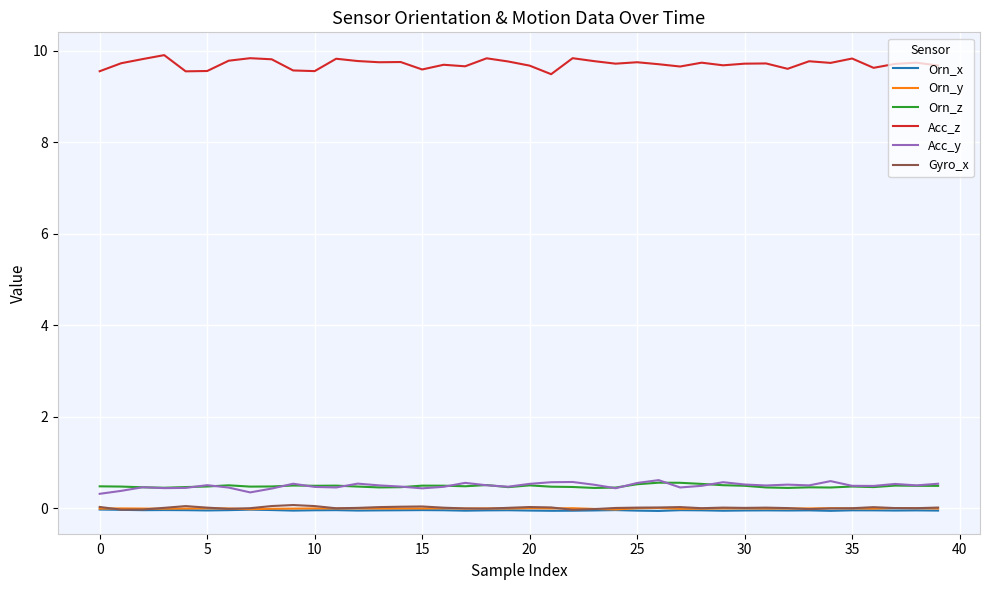

What is the highest value of the Orn_z series?

0.6